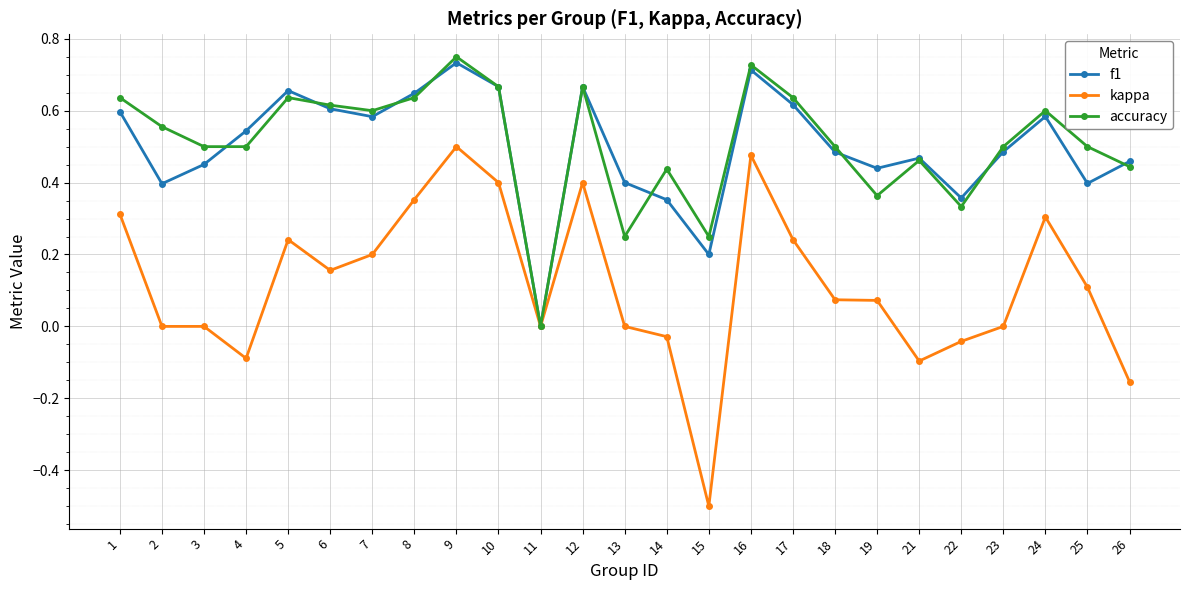

Which category has the lowest value in the kappa series?

15